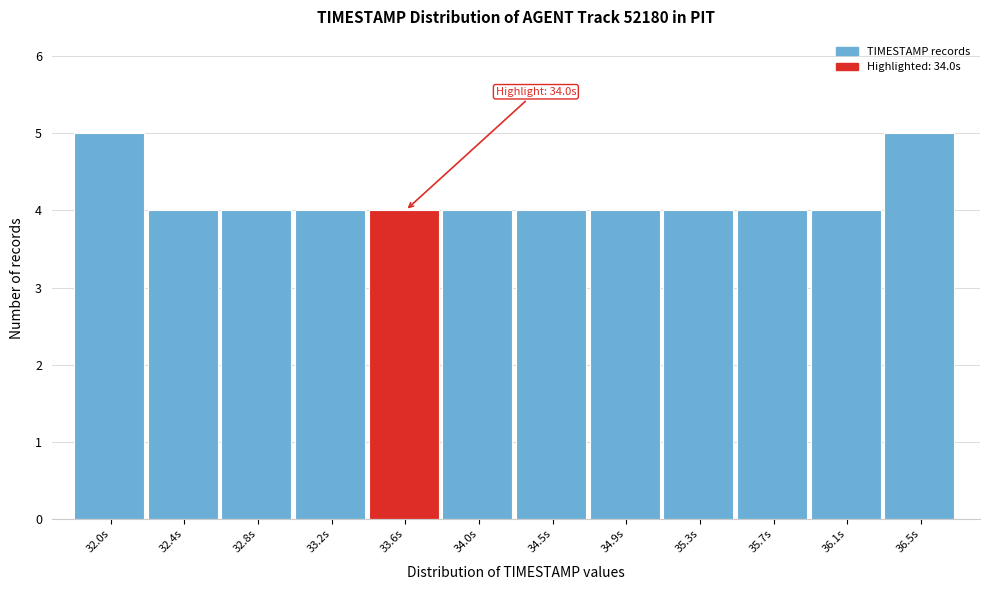

Reading right to left, what are all the values shown in this chart?

36.5s=5	36.1s=4	35.7s=4	35.3s=4	34.9s=4	34.5s=4	34.0s=4	33.6s=4	33.2s=4	32.8s=4	32.4s=4	32.0s=5